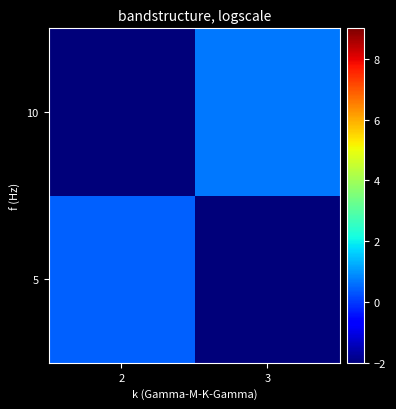

How many values in the 10 series exceed 0?

1